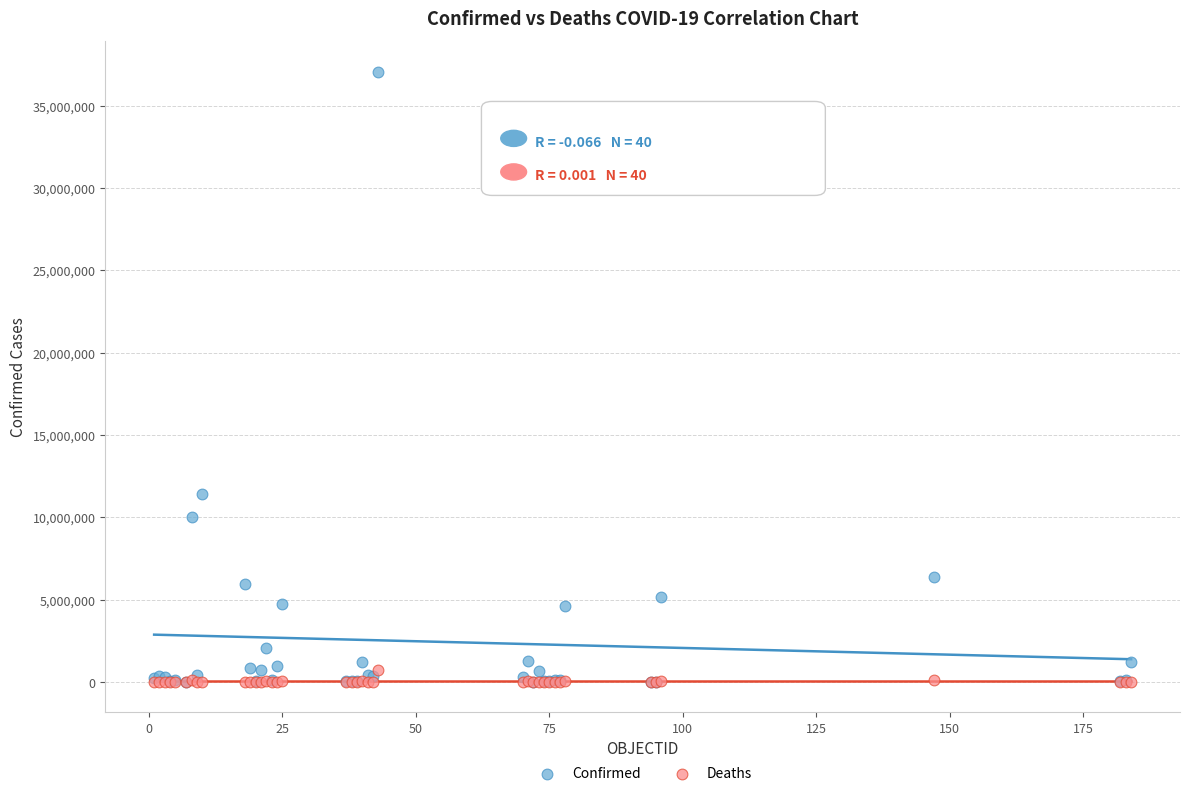

Across all series, what Y value is closest to 18538037?

11385534